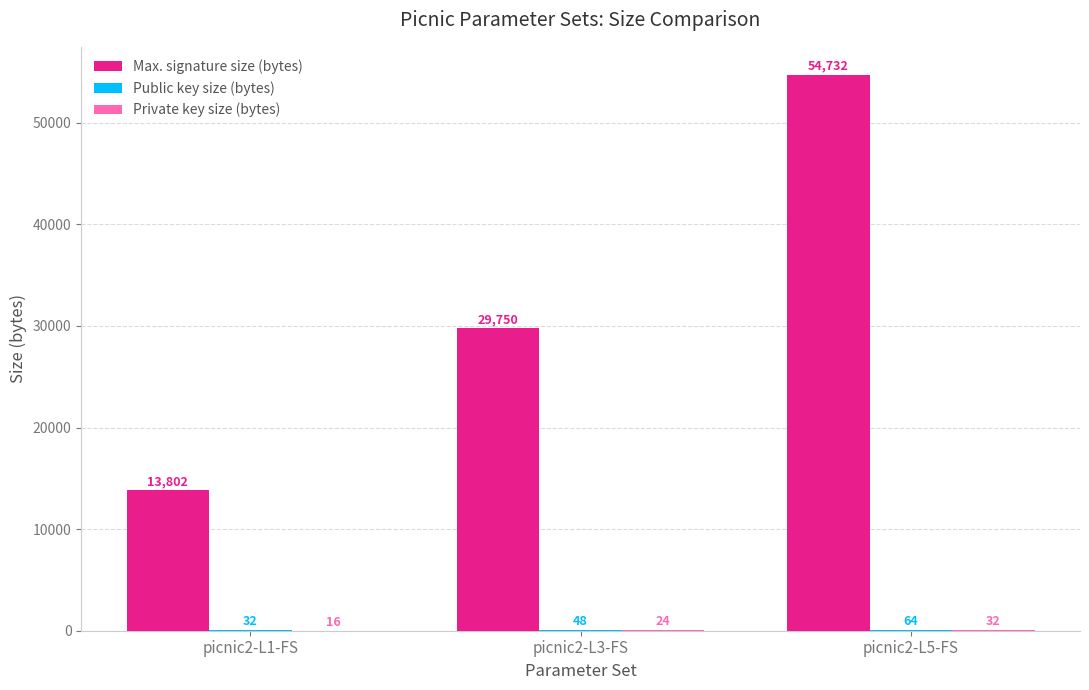

The value of Max. signature size (bytes) at picnic2-L3-FS is 50449. True or false?

False